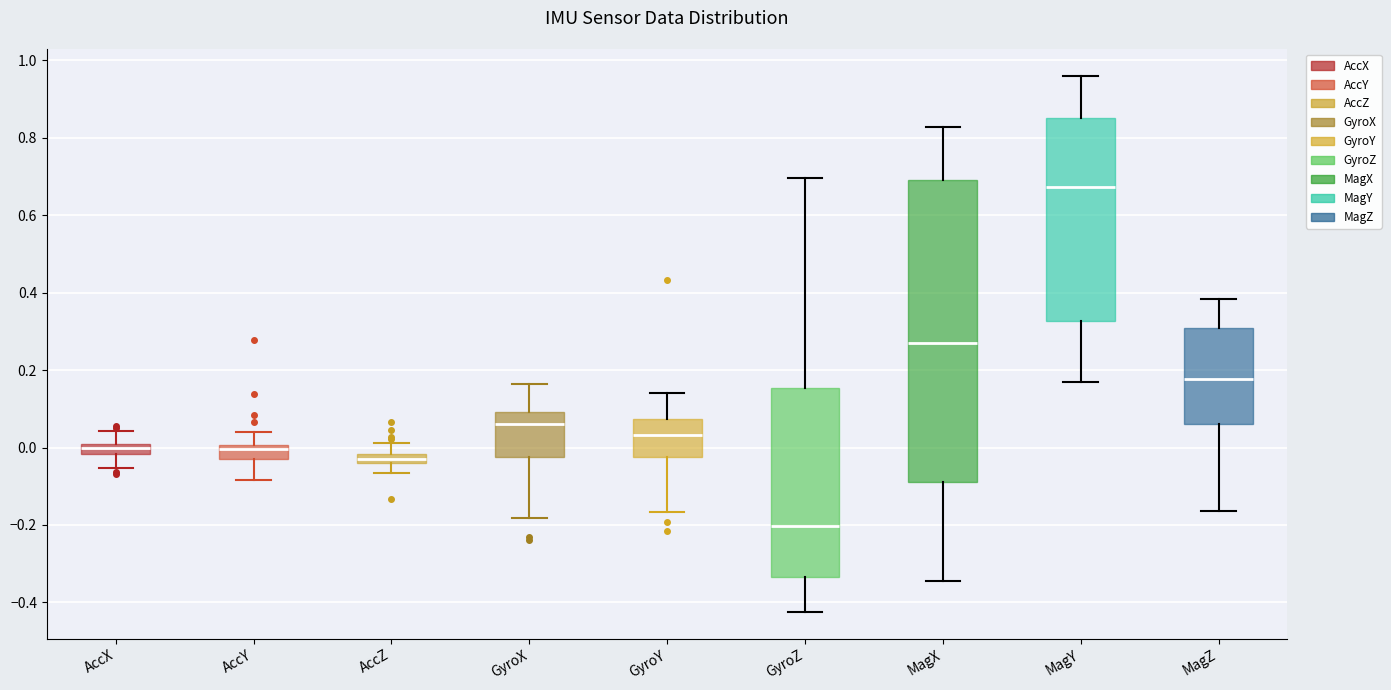

Where is the upper edge of the box for GyroZ on the y-axis? The values are not printed on the chart, so give them approximately, as read against the axis.

0.16